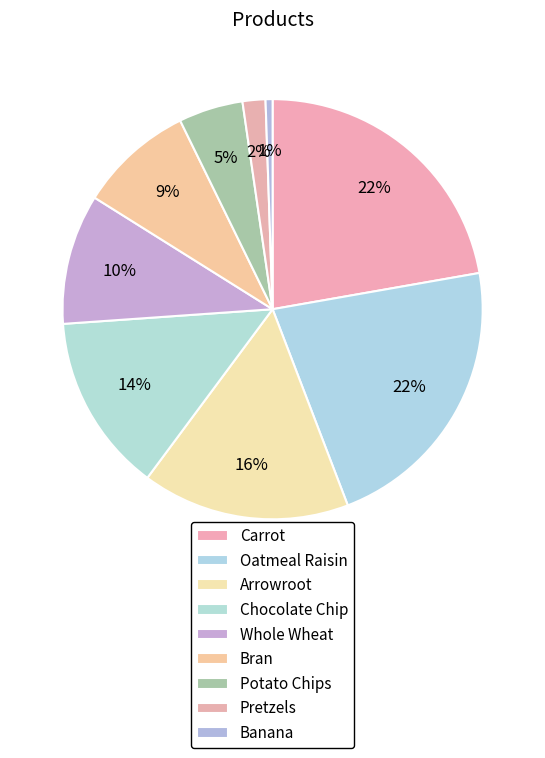

Do Pretzels and Arrowroot together represent more than half of the pie?

No